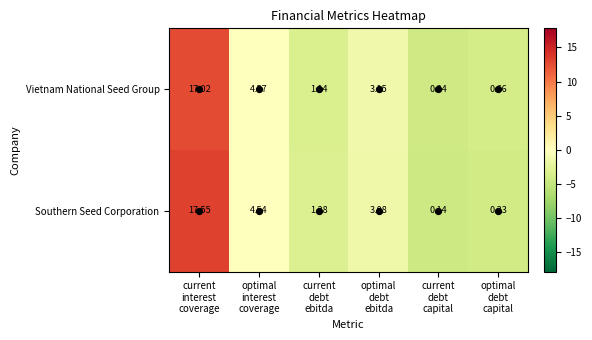

What is the total value across all series at current
debt
capital?

0.4